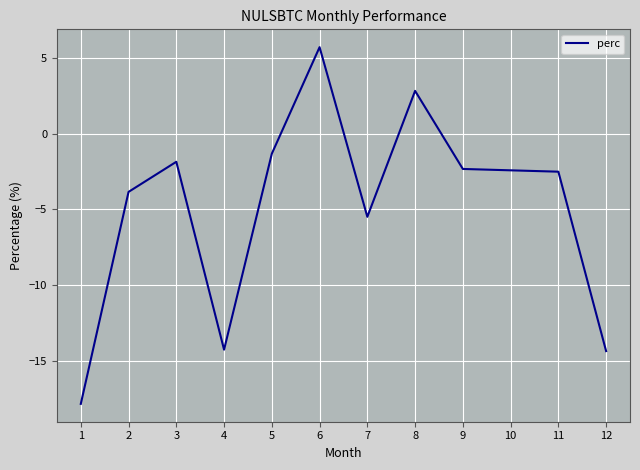

Does the chart have visible grid lines?

Yes